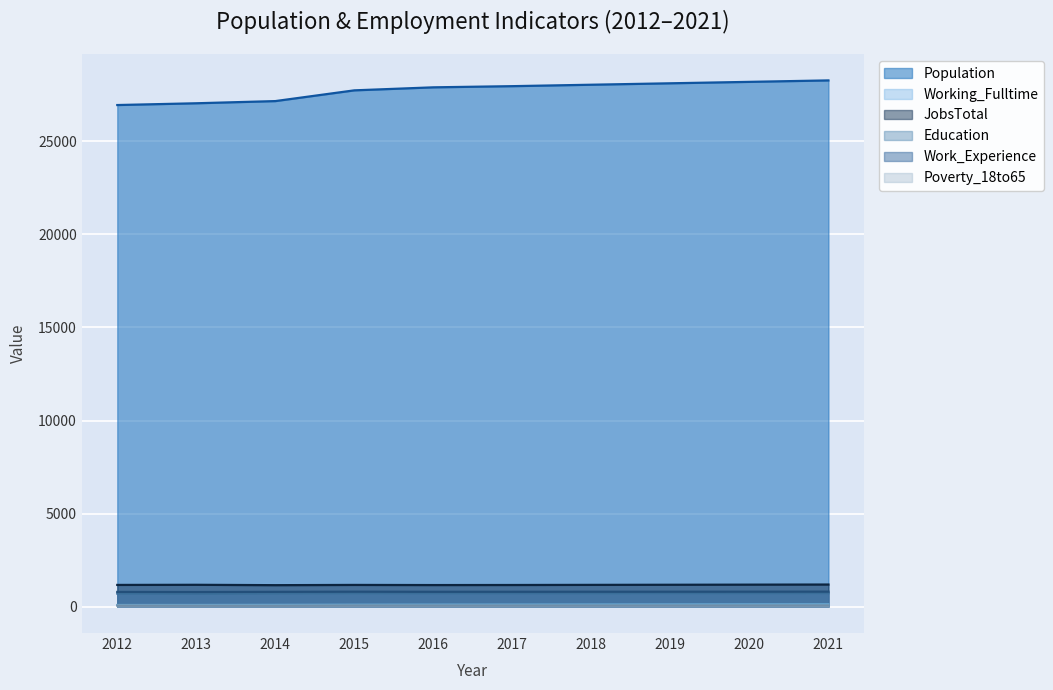

Rank the categories by Education value from lowest to highest.

2013, 2012, 2014, 2016, 2017, 2018, 2015, 2019, 2020, 2021